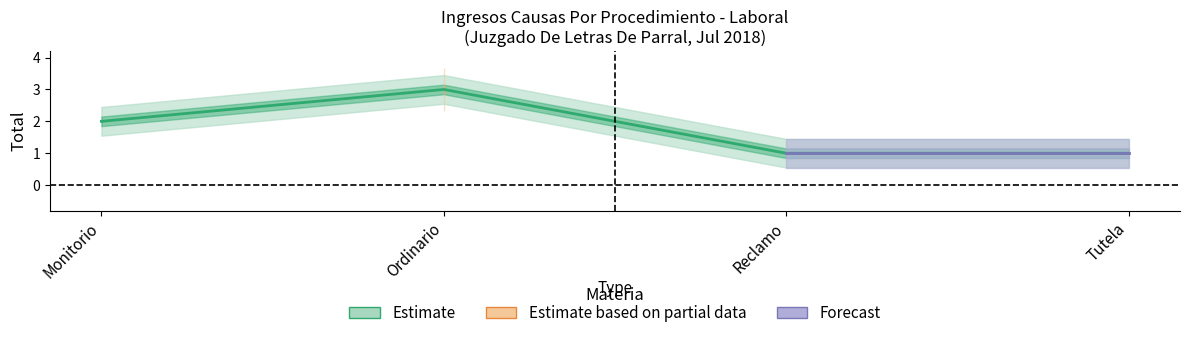

Reading left to right, extract all data points from this chart.

2	3	1	1